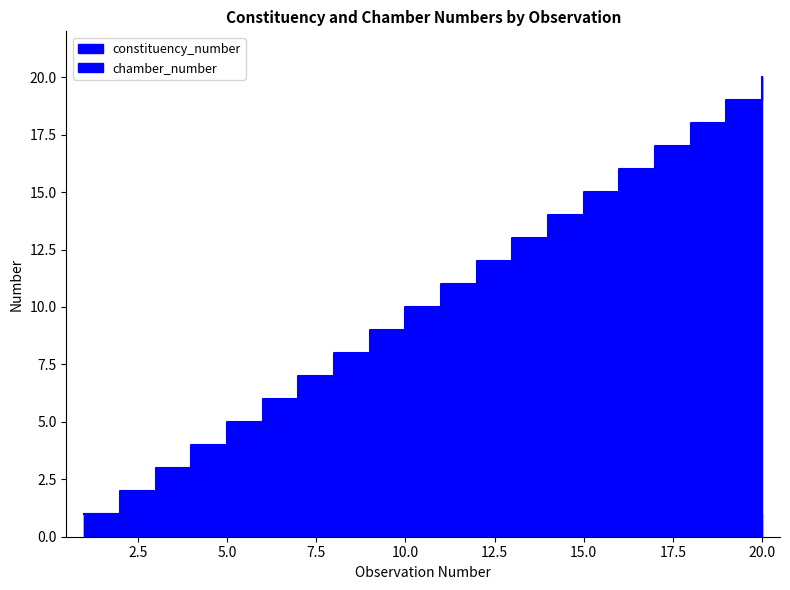

Reading left to right, extract all data points from this chart.

1	2	3	4	5	6	7	8	9	10	11	12	13	14	15	16	17	18	19	20